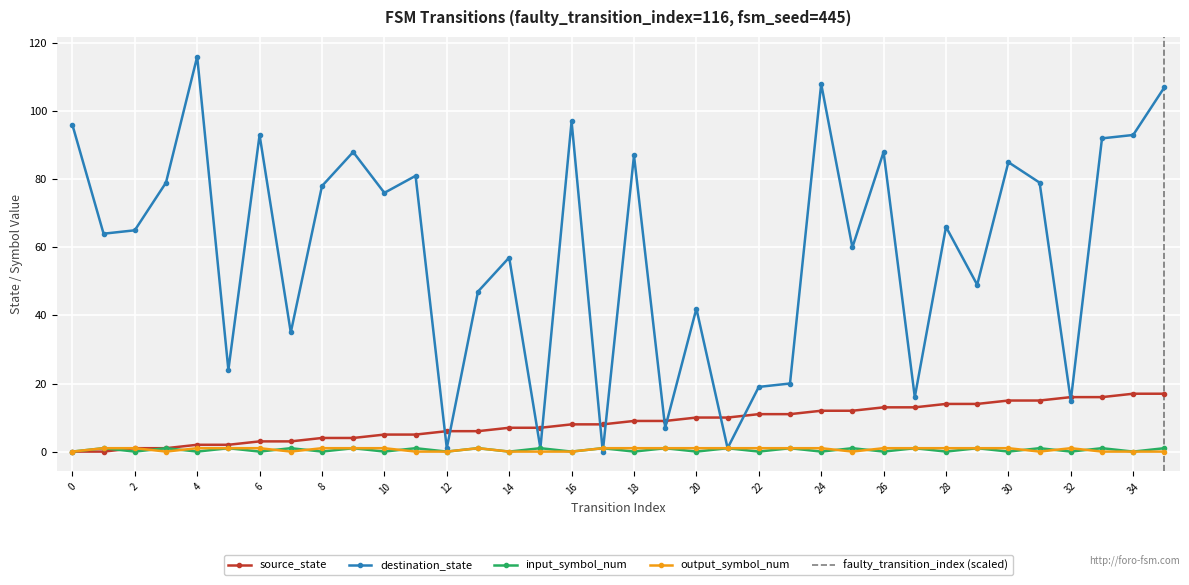

Between 27 and 18, which is larger?

27